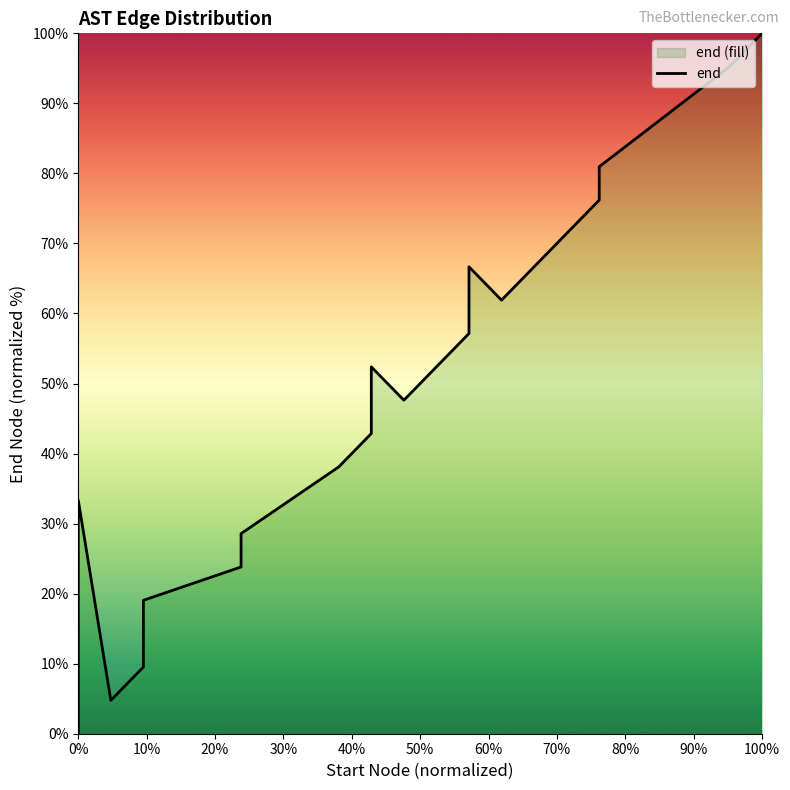

How many series are shown in this chart?

1